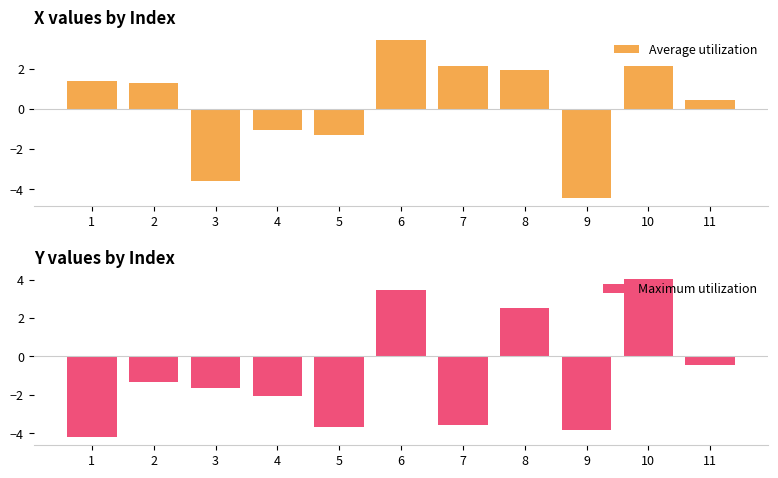

What is the sum of all Maximum utilization values?

-10.7